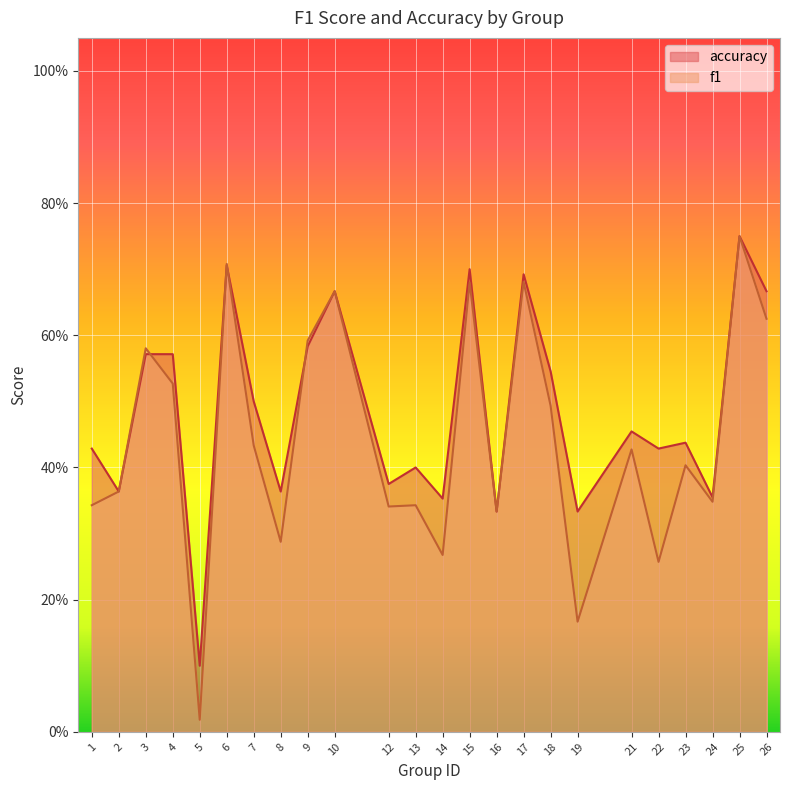

Reading left to right, transcribe all the data shown in this chart.

f1: 1=0.3	2=0.4	3=0.6	4=0.5	5=0.0	6=0.7	7=0.4	8=0.3	9=0.6	10=0.7	12=0.3	13=0.3	14=0.3	15=0.7	16=0.3	17=0.7	18=0.5	19=0.2	21=0.4	22=0.3	23=0.4	24=0.3	25=0.8	26=0.6
accuracy: 1=0.4	2=0.4	3=0.6	4=0.6	5=0.1	6=0.7	7=0.5	8=0.4	9=0.6	10=0.7	12=0.4	13=0.4	14=0.4	15=0.7	16=0.3	17=0.7	18=0.5	19=0.3	21=0.5	22=0.4	23=0.4	24=0.4	25=0.8	26=0.7